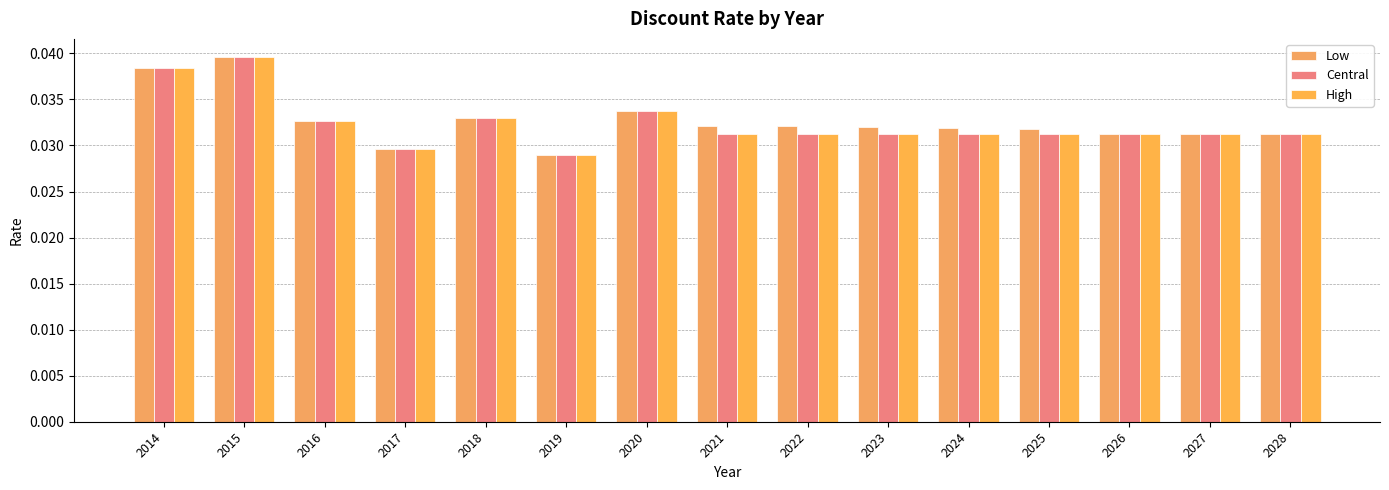

Which series has the widest spread of values?

Low